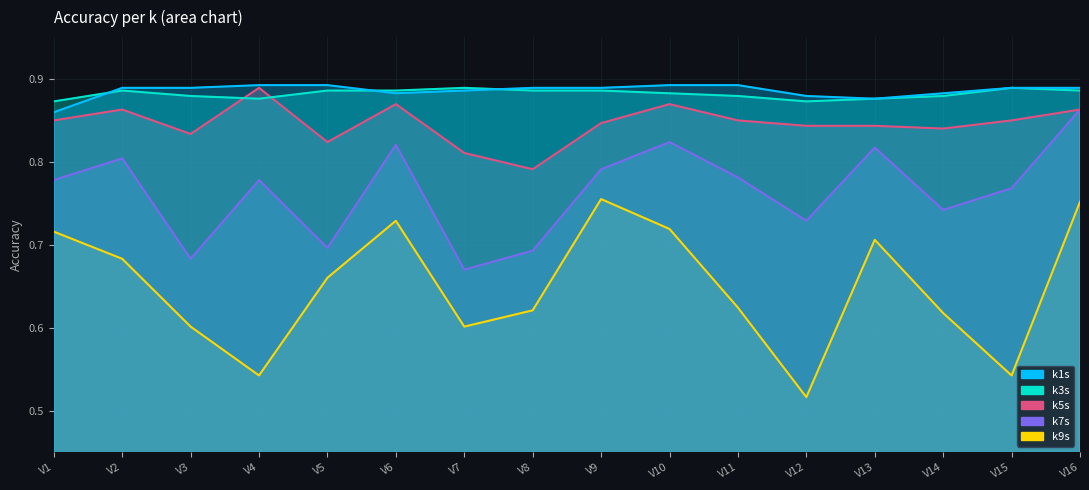

Where is the first local maximum for k5s?

V2